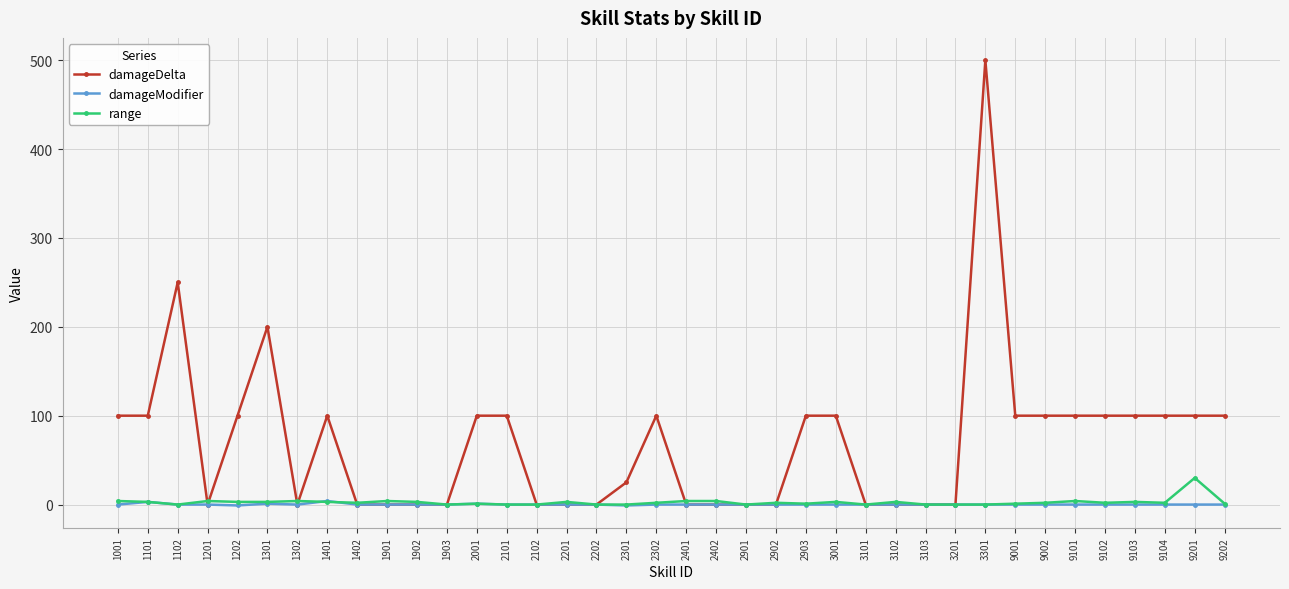

True or false: damageDelta has more than 2 interior local peaks.

True